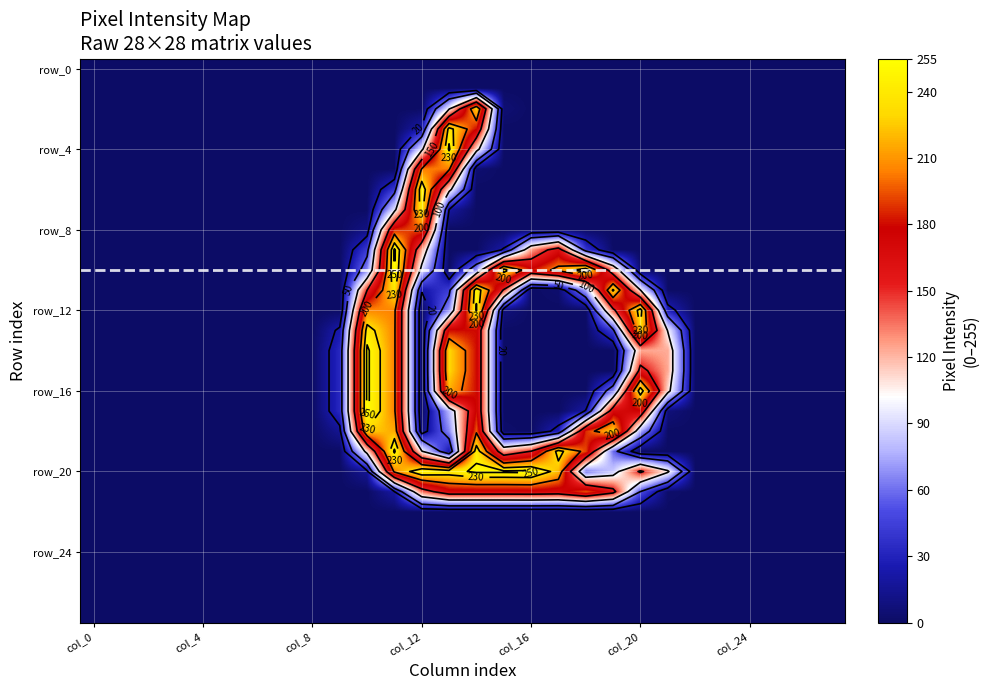

What is the total value across all series at 9?

171